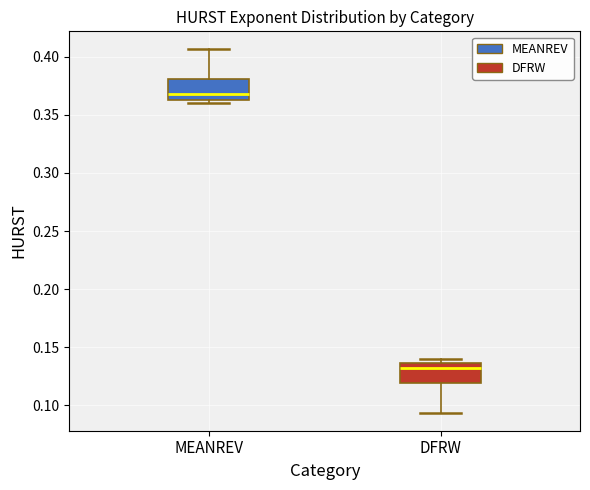

Reading left to right, read every box against the y-axis: the position of its median line, the range the box covers, and the ends of its whiskers. The values are not printed on the chart, so give them approximately, as read against the axis.

MEANREV: median 0.370, box 0.365 to 0.380, whiskers 0.360 to 0.405
DFRW: median 0.130, box 0.120 to 0.135, whiskers 0.095 to 0.140